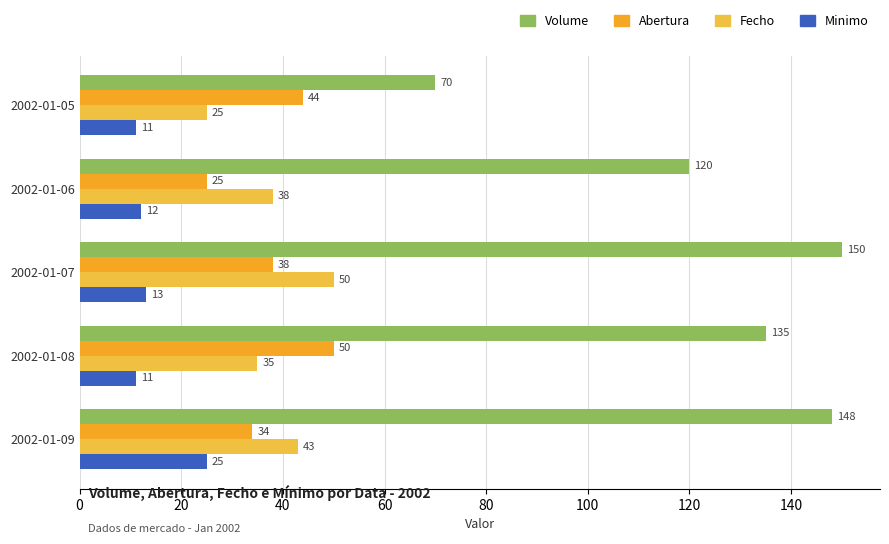

How many series are shown in this chart?

4